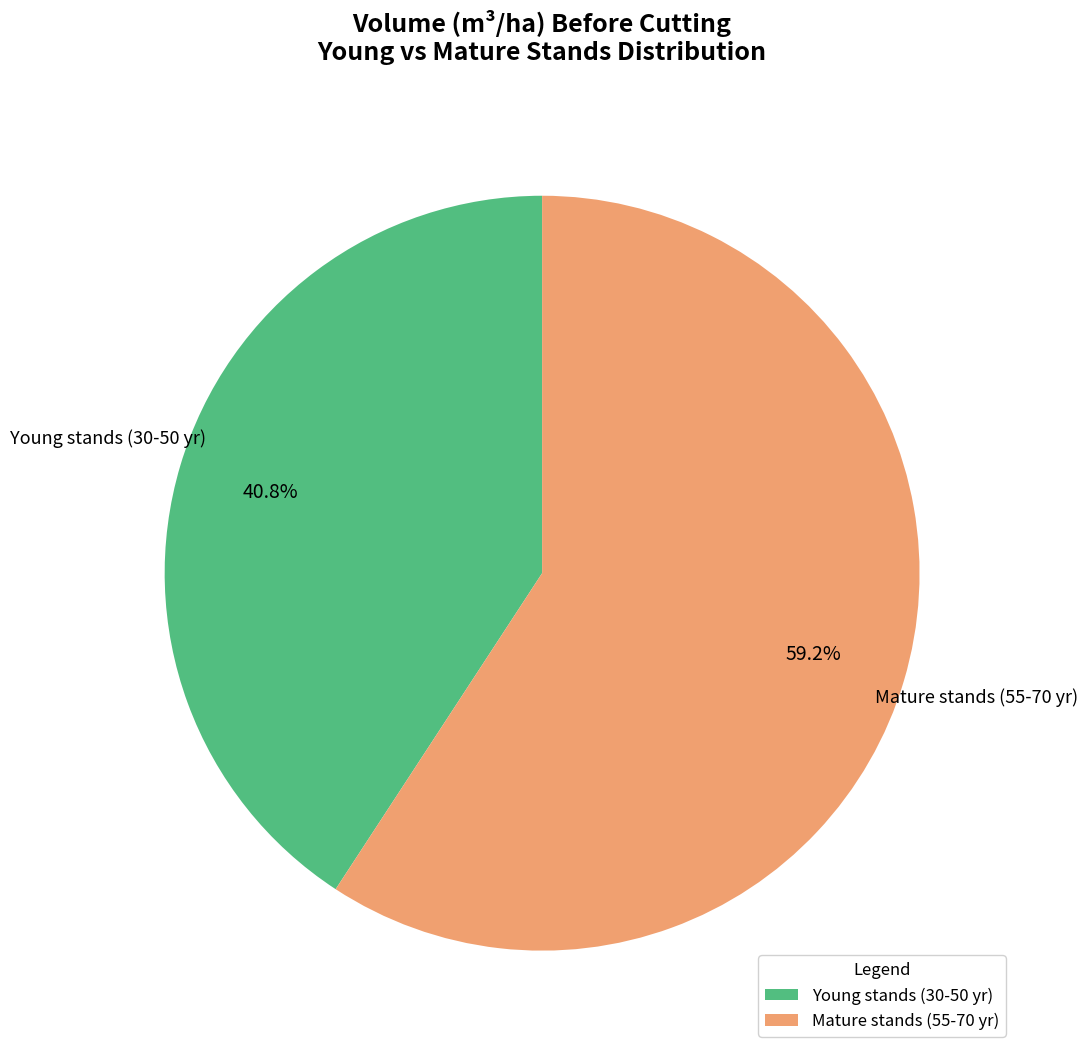

Is there a majority slice in this chart?

Yes